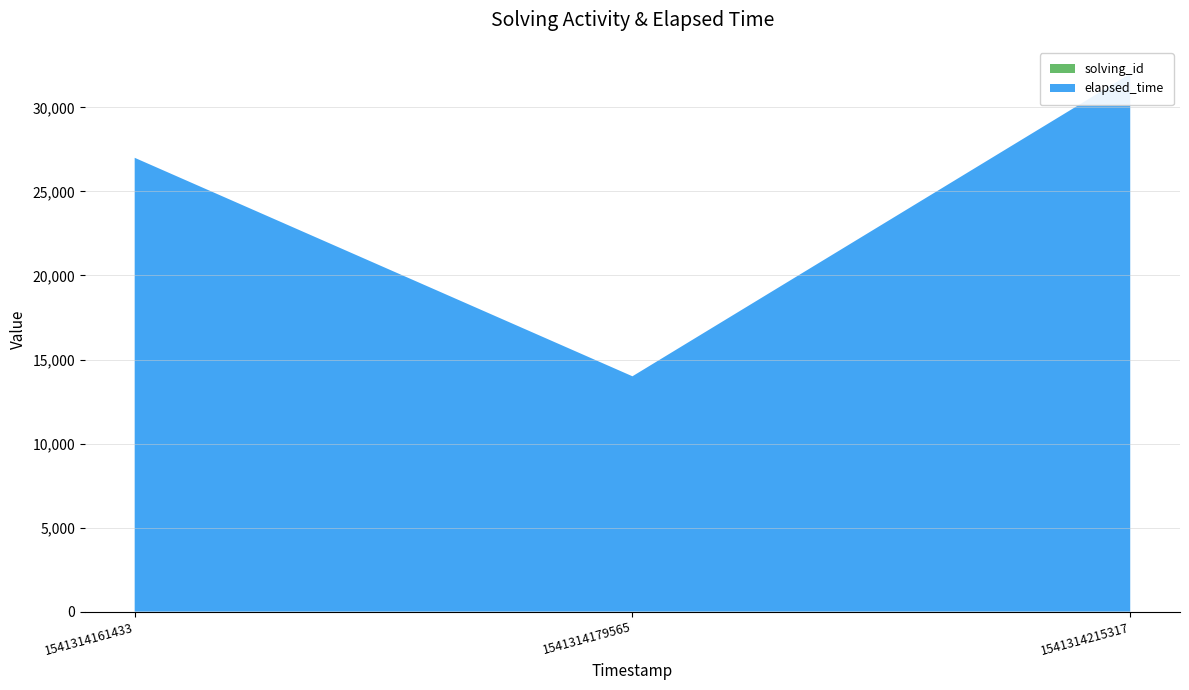

What is the total value across all series at 1541314179565?

14002